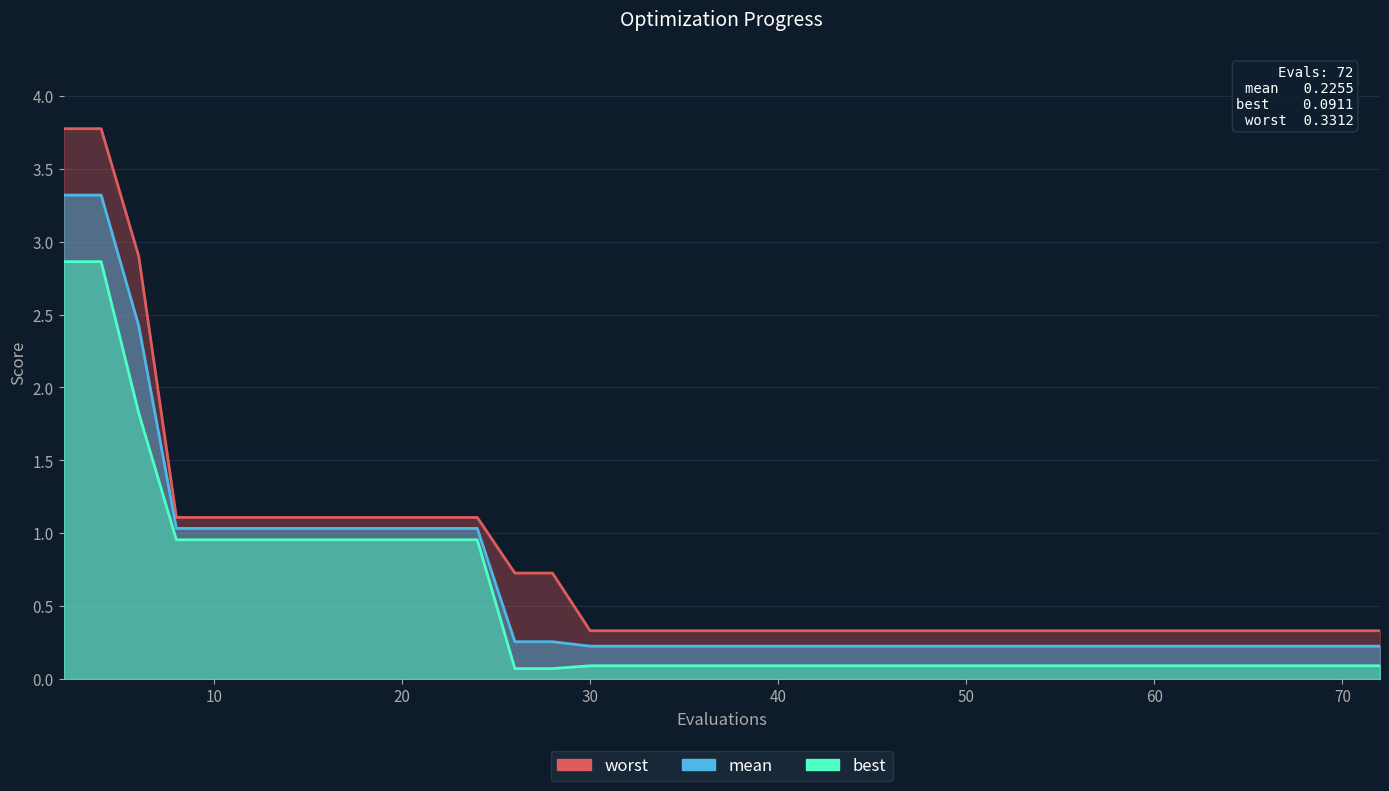

Which category has the highest value in the worst series?

2